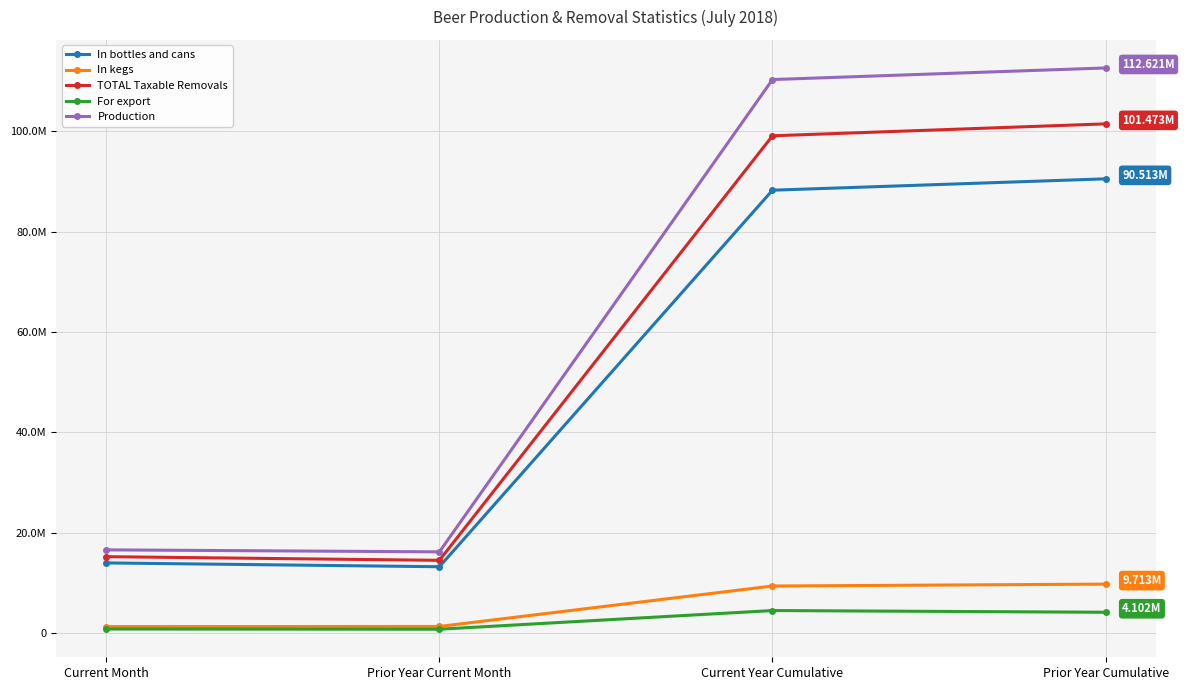

Rank the series by their maximum value, from highest to lowest.

Production, TOTAL Taxable Removals, In bottles and cans, In kegs, For export